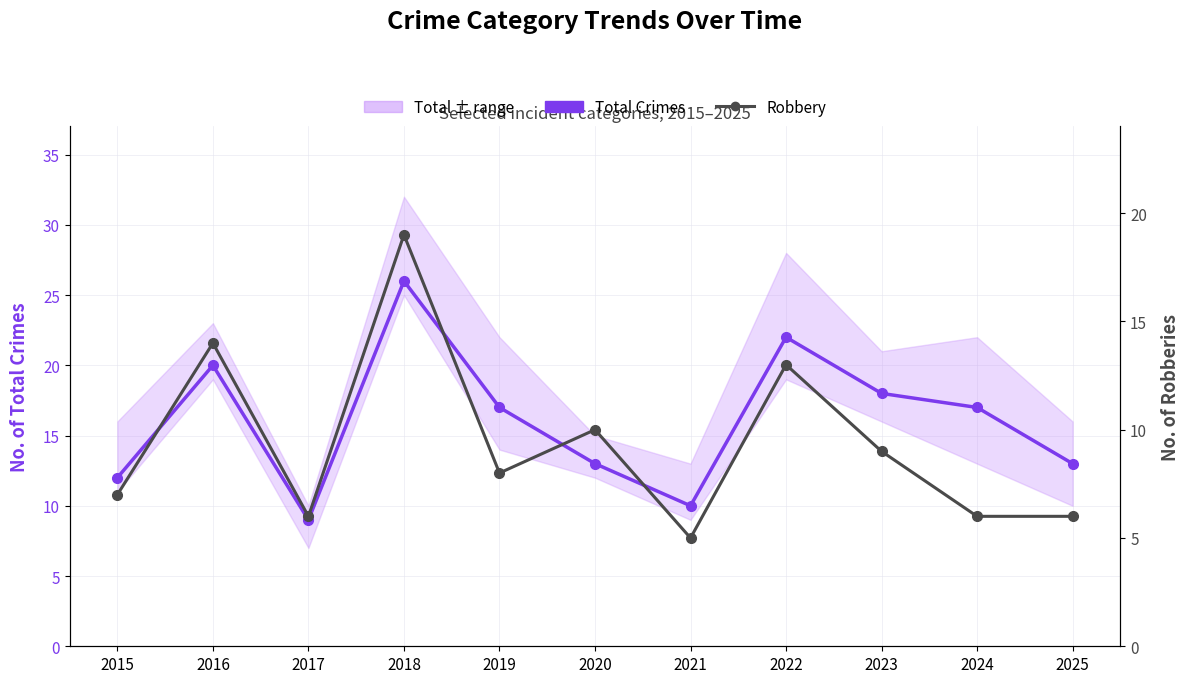

Is the value of Robbery at 2018 greater than the value of Total Crimes at 2022?

No